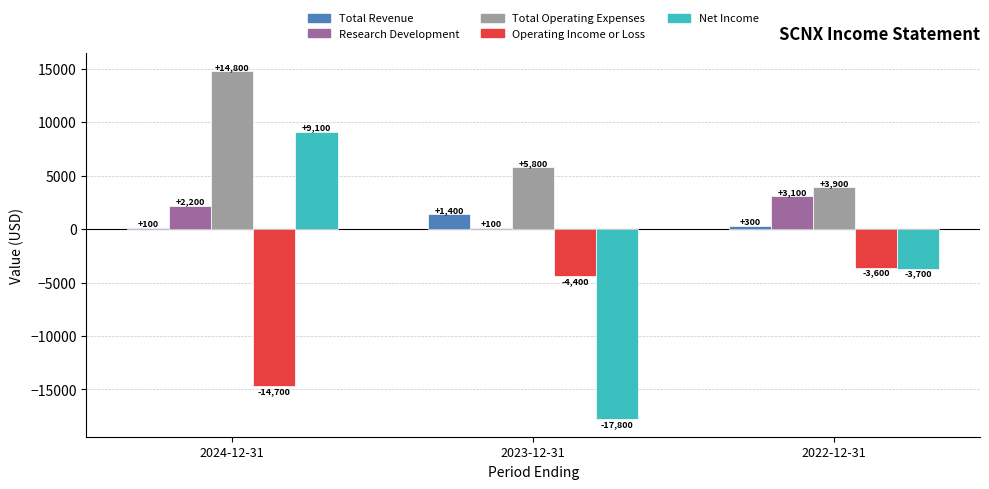

Which series has the largest total across all categories?

Total Operating Expenses